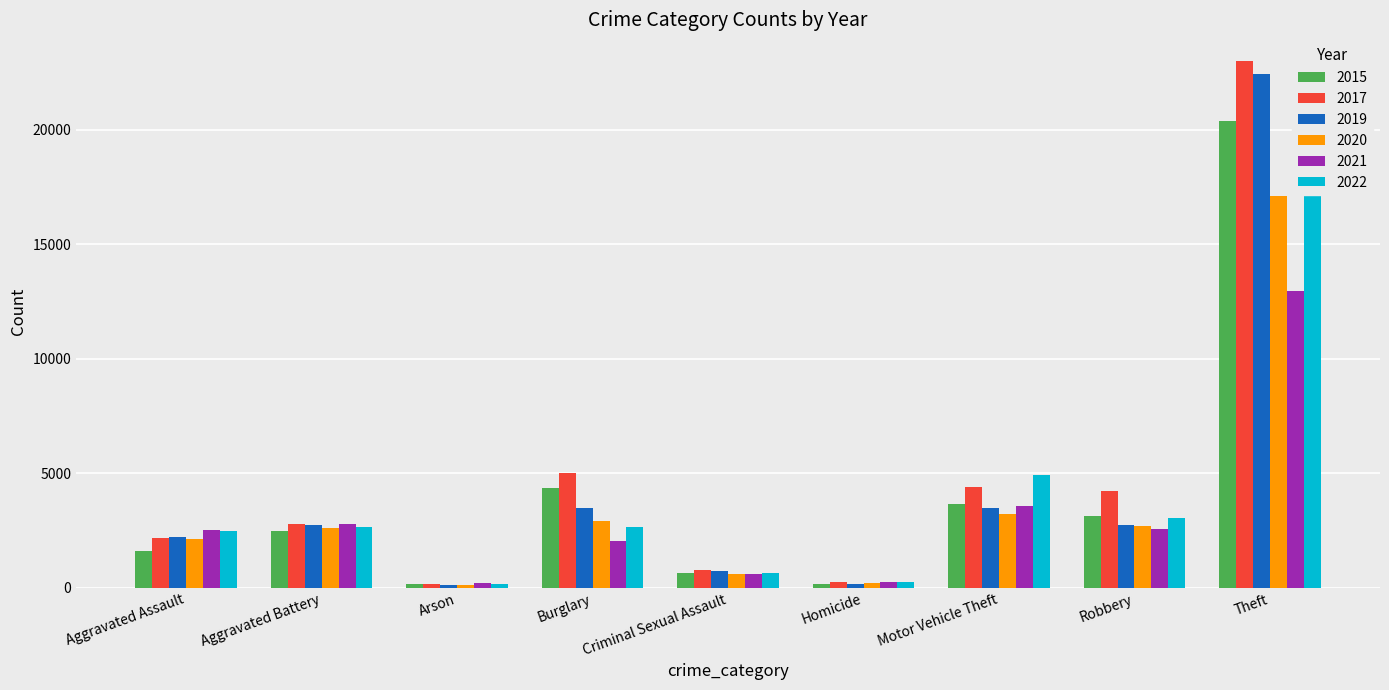

How many bars are there in total?

54